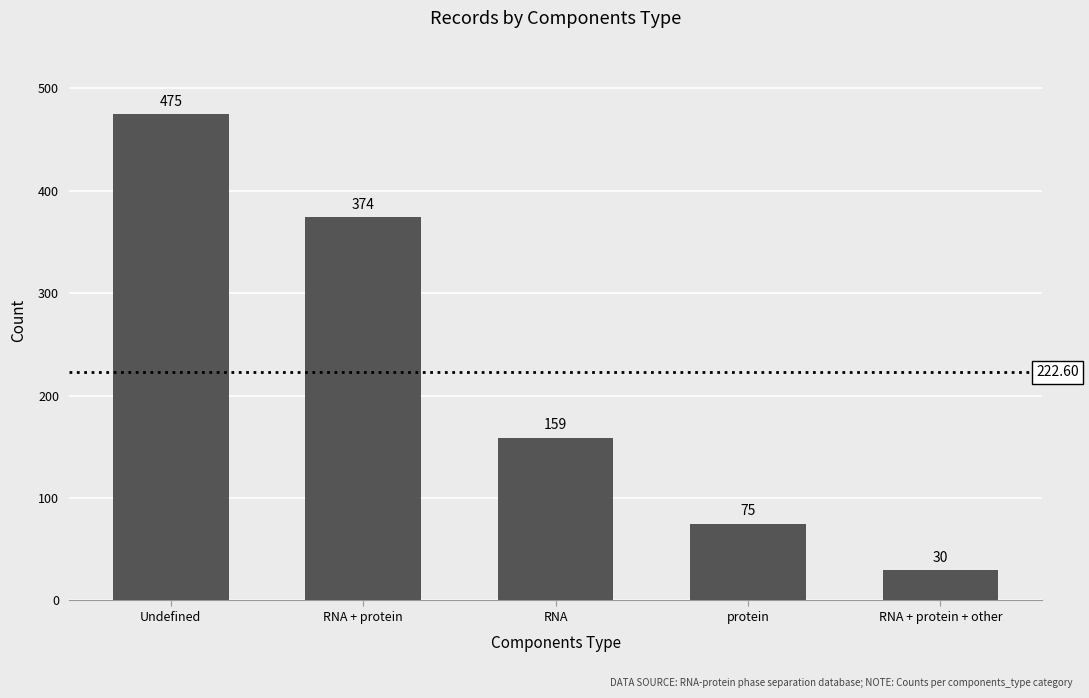

Reading right to left, list all the values displayed in this chart.

RNA + protein + other=30	protein=75	RNA=159	RNA + protein=374	Undefined=475